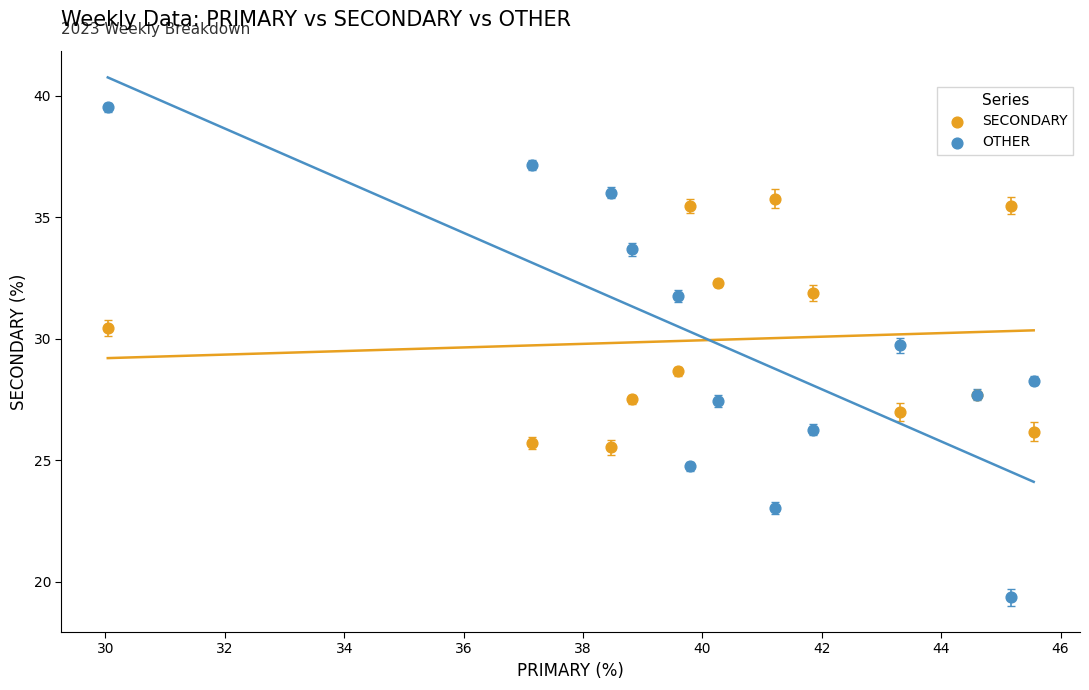

Across all series, what Y value is closest to 29?

28.7